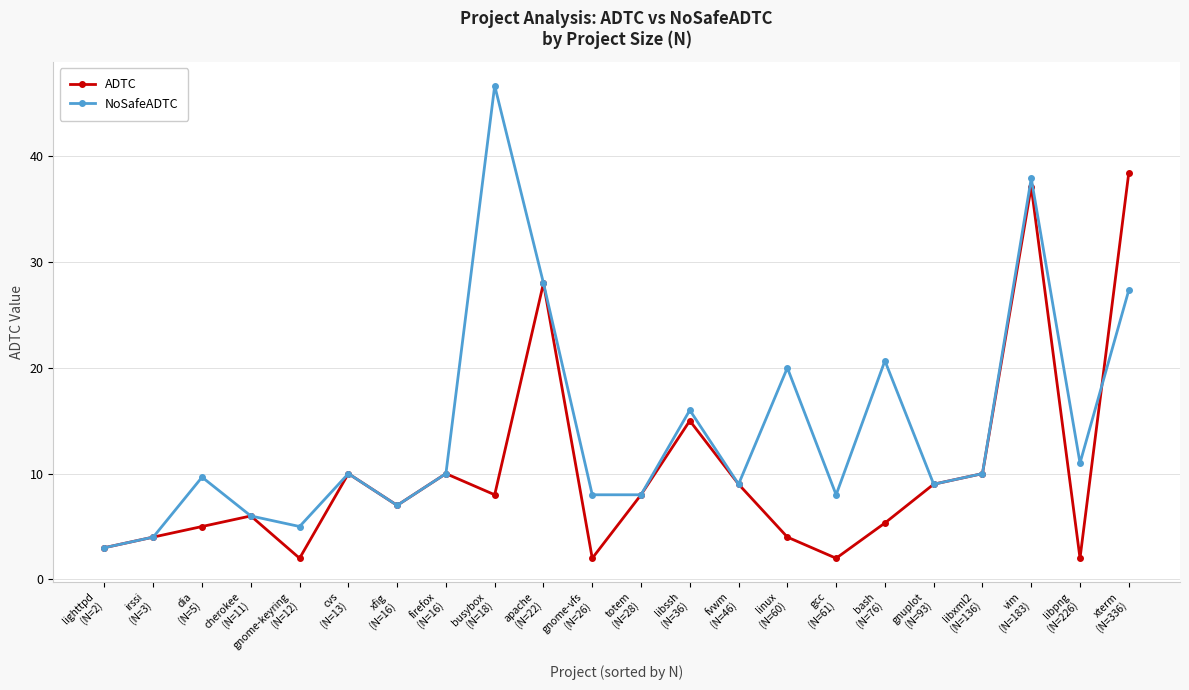

Reading right to left, extract all data points from this chart.

ADTC: 38.4	2.0	37.1	10.0	9.0	5.3	2.0	4.0	9.0	15.0	8.0	2.0	28.0	8.0	10.0	7.0	10.0	2.0	6.0	5.0	4.0	3.0
NoSafeADTC: 27.3	11.0	37.9	10.0	9.0	20.7	8.0	20.0	9.0	16.0	8.0	8.0	28.0	46.7	10.0	7.0	10.0	5.0	6.0	9.7	4.0	3.0